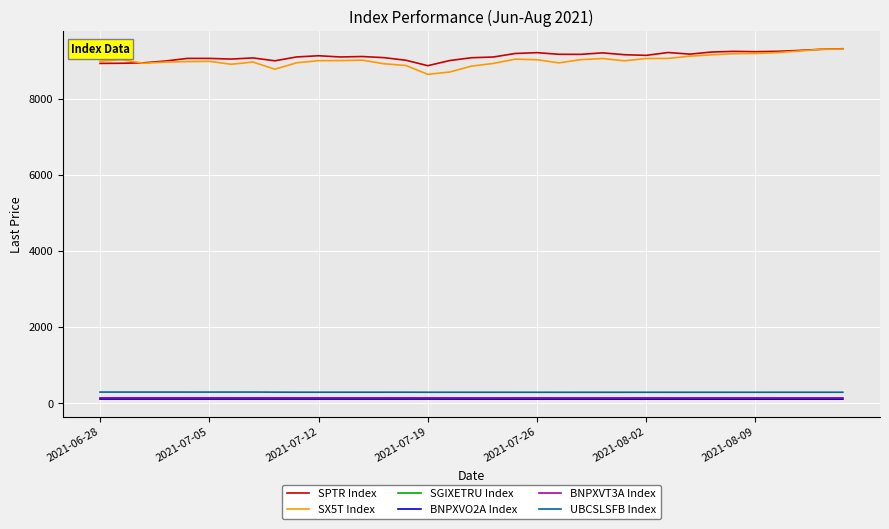

Which series has the largest range (max minus min)?

SX5T Index